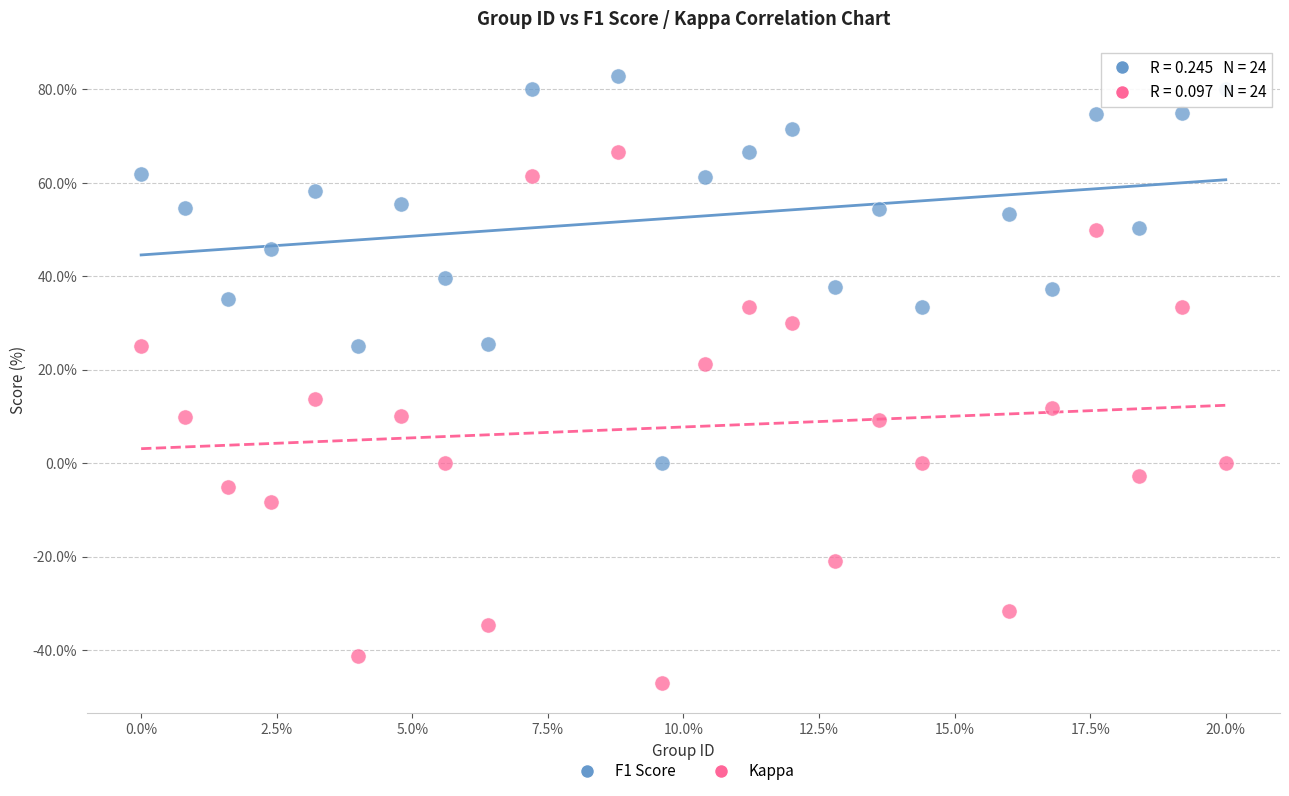

Across all data points, what is the range of X values (max minus min)?

20.0